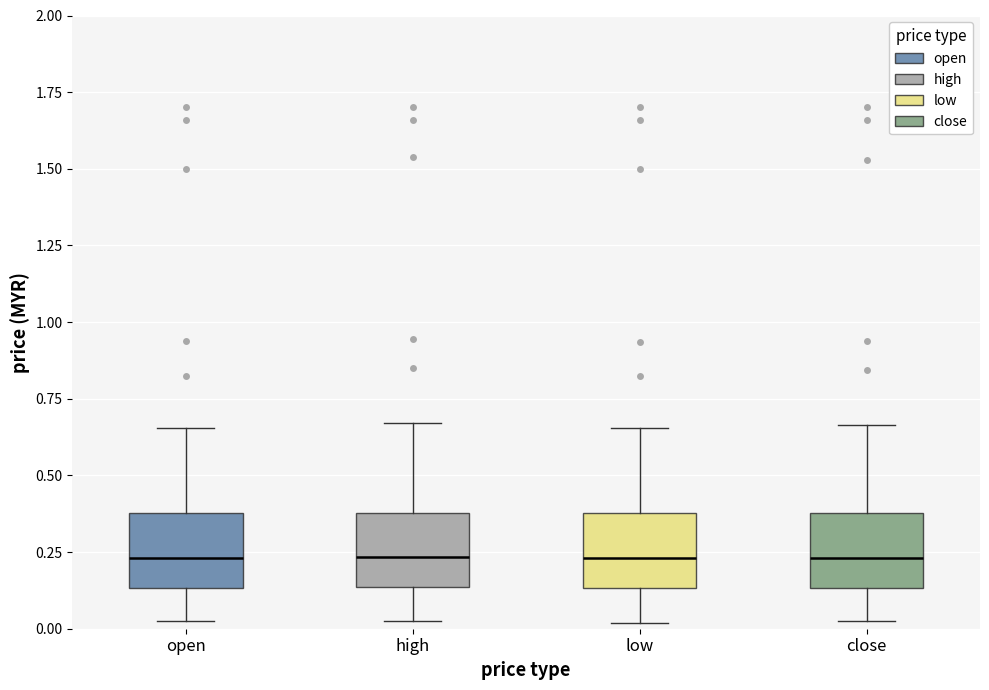

Where is the lower edge of the box for open on the y-axis? The values are not printed on the chart, so give them approximately, as read against the axis.

0.15